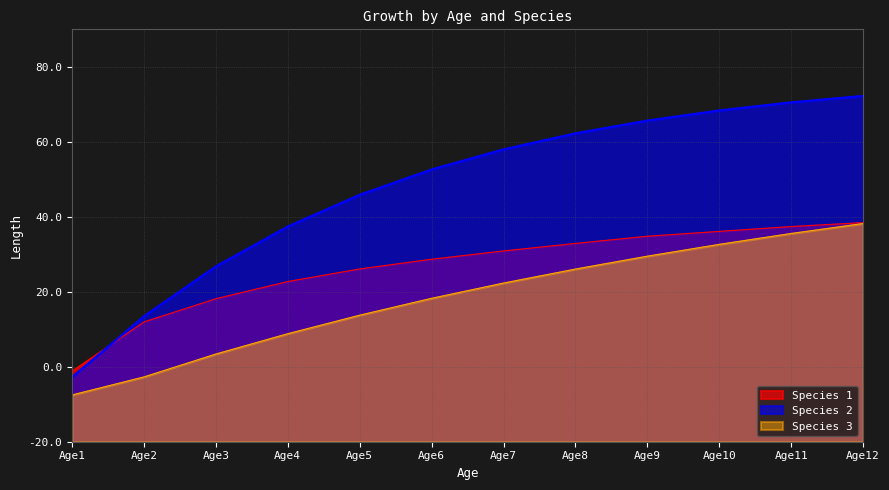

What is the sum of the Species 3 values at Age2 and Age7?

59.6